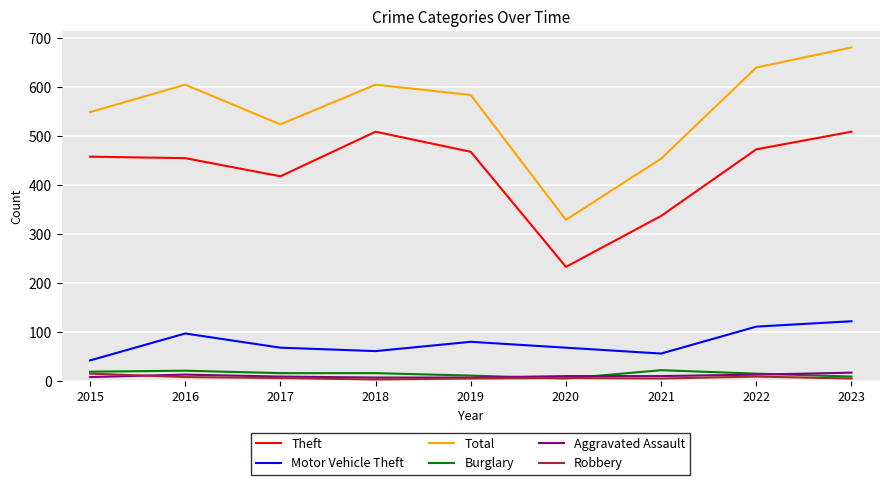

Count the Aggravated Assault values in the range 8 to 13.

6